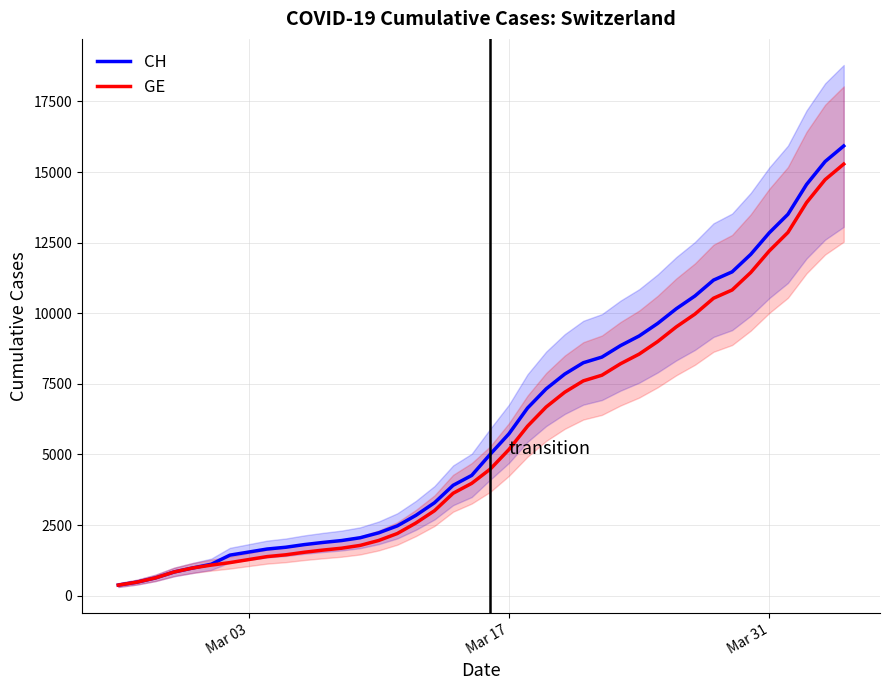

The value of CH at Mar 17 is 5731. True or false?

True